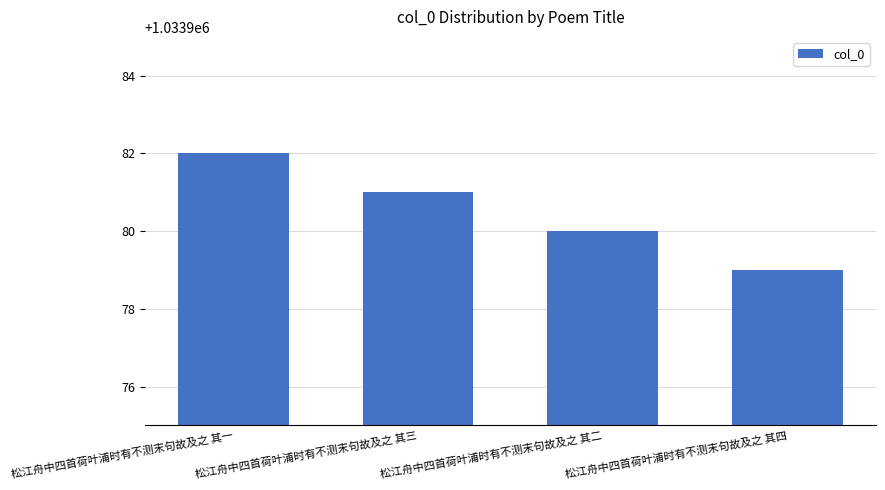

What is the difference between the maximum and minimum values?

3